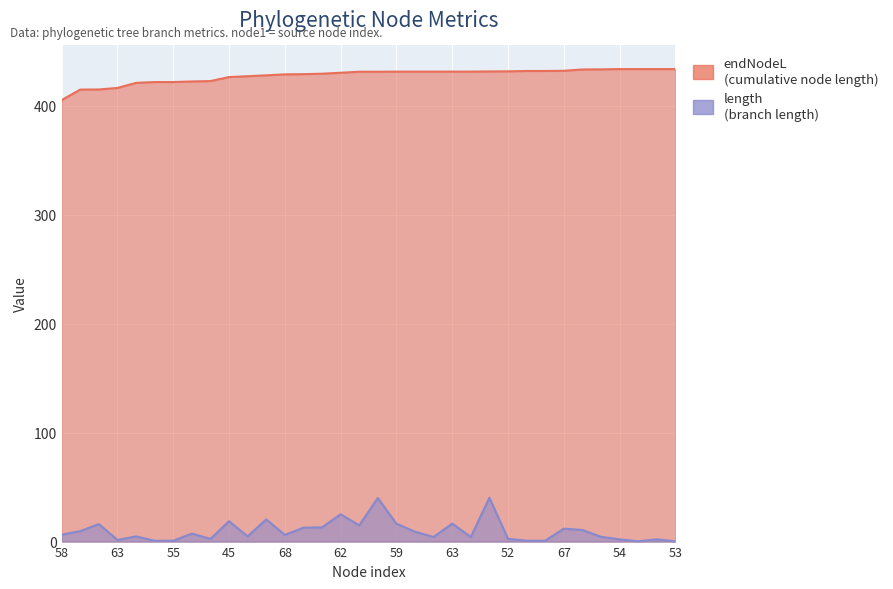

True or false: length and endNodeL cross at least once.

False